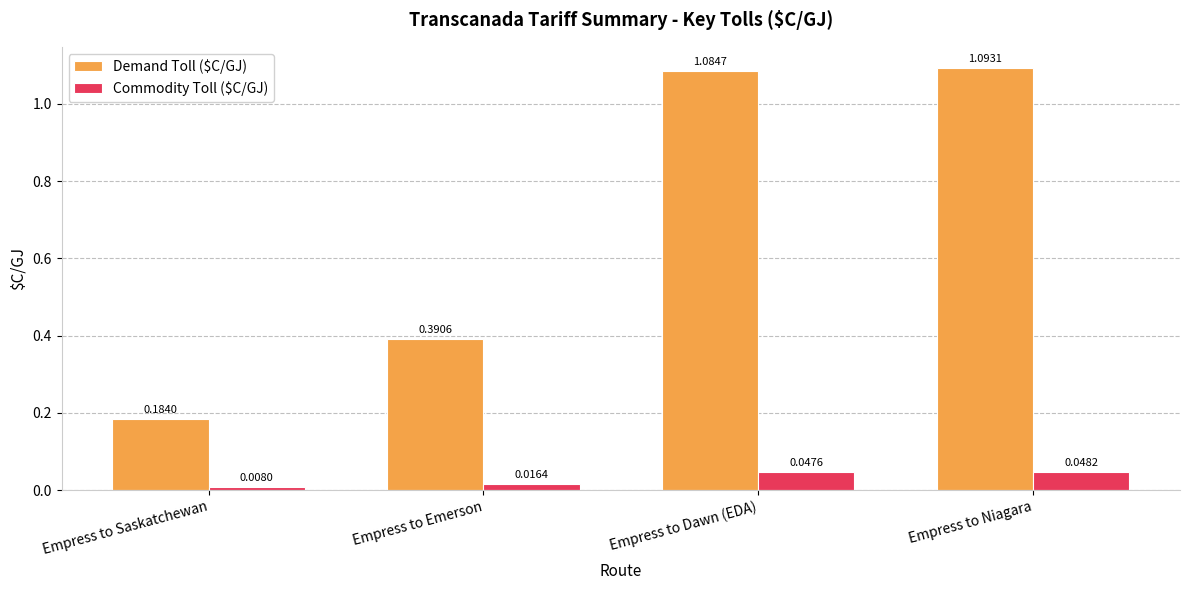

Which label corresponds to the largest value in the chart?

Empress to Niagara